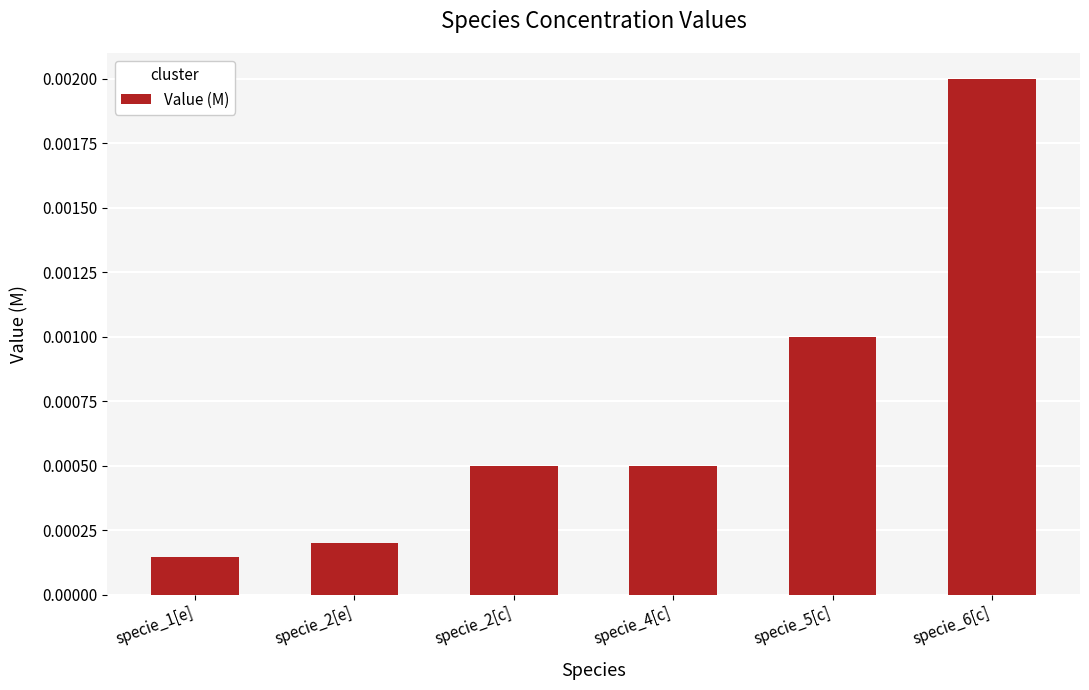

At which label is the value closest to 0?

specie_1[e]